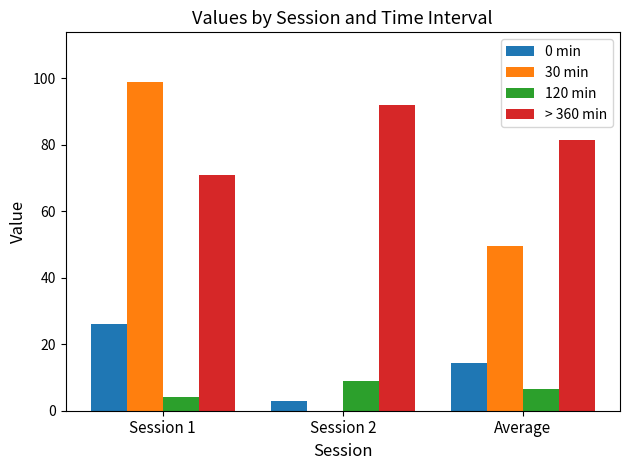

Which series changed the most between Session 1 and Session 2?

30 min